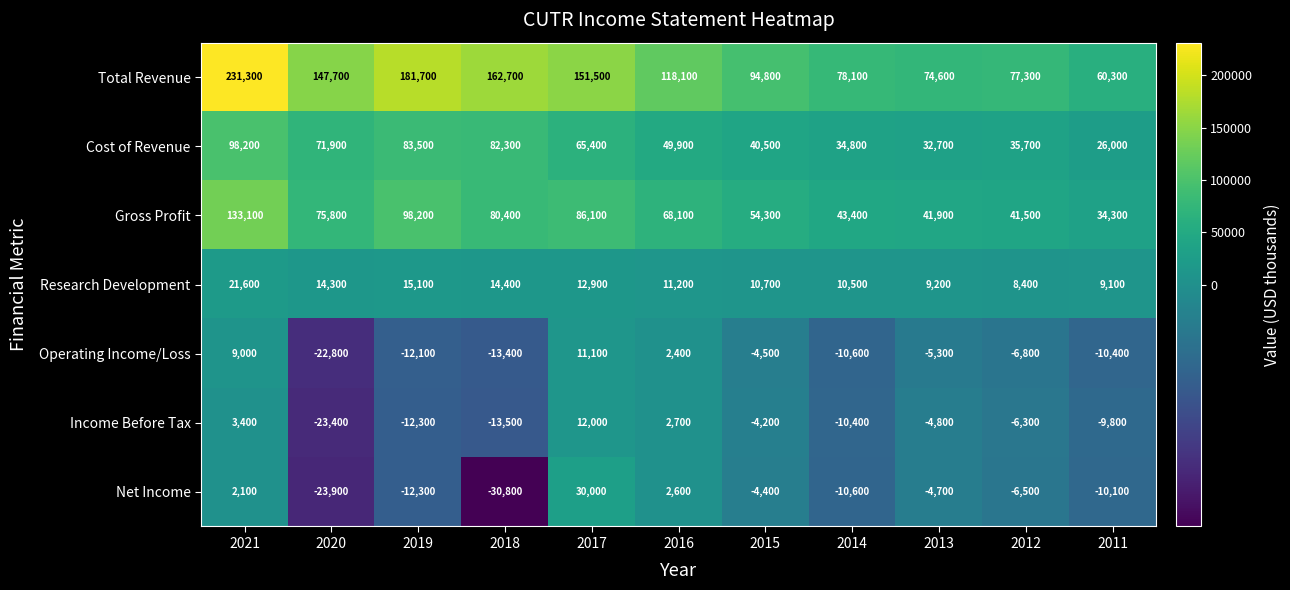

Which series changed the most between 2012 and 2011?

Total Revenue